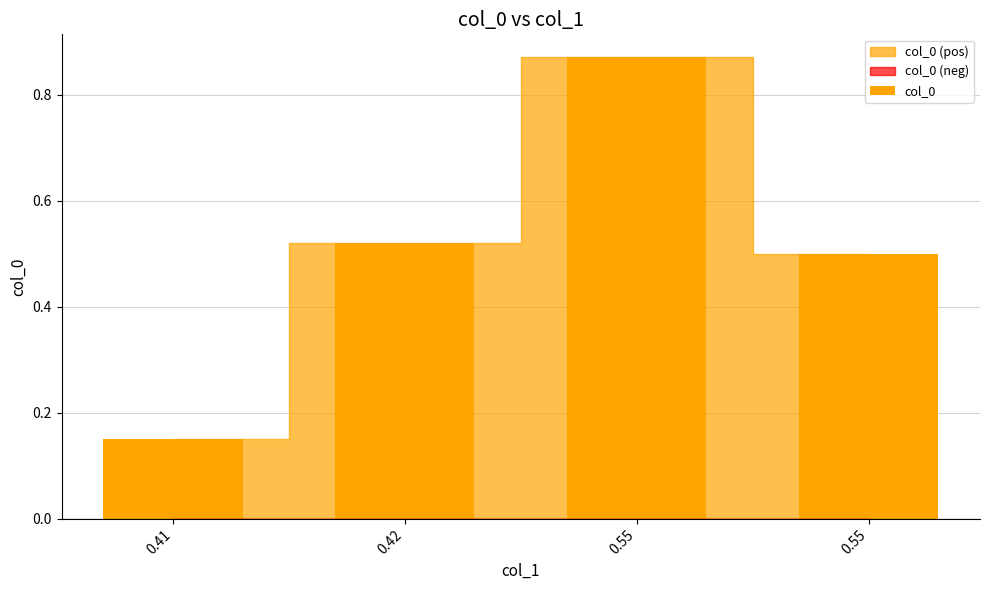

Reading right to left, transcribe all the data shown in this chart.

0.5	0.9	0.5	0.1